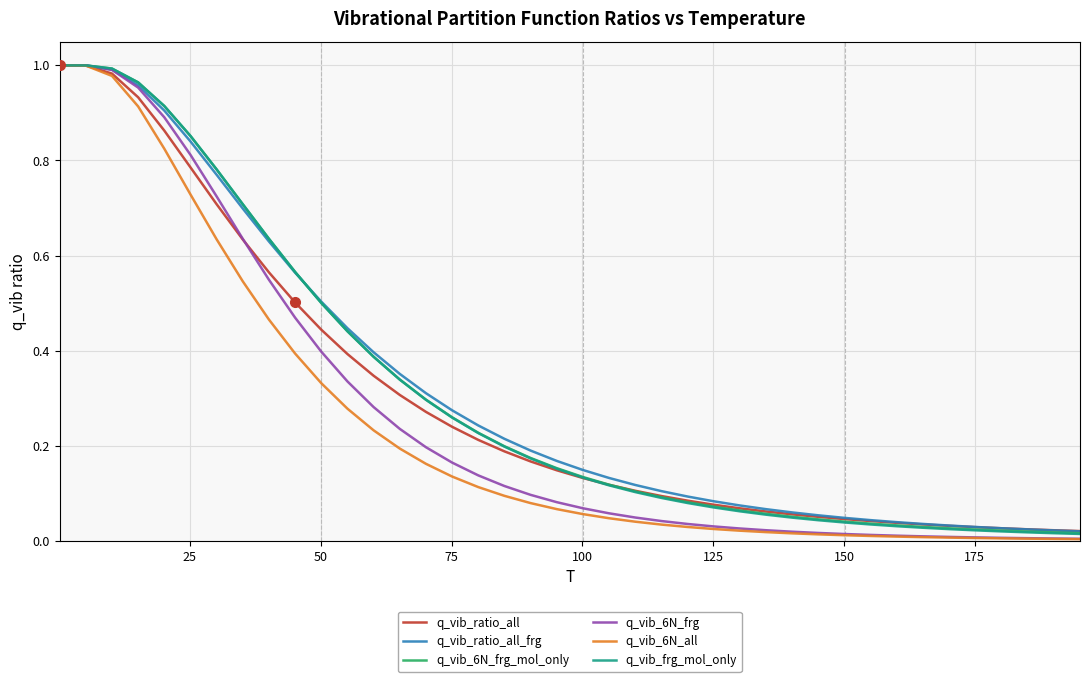

Is this an area chart (filled region under the line)?

No